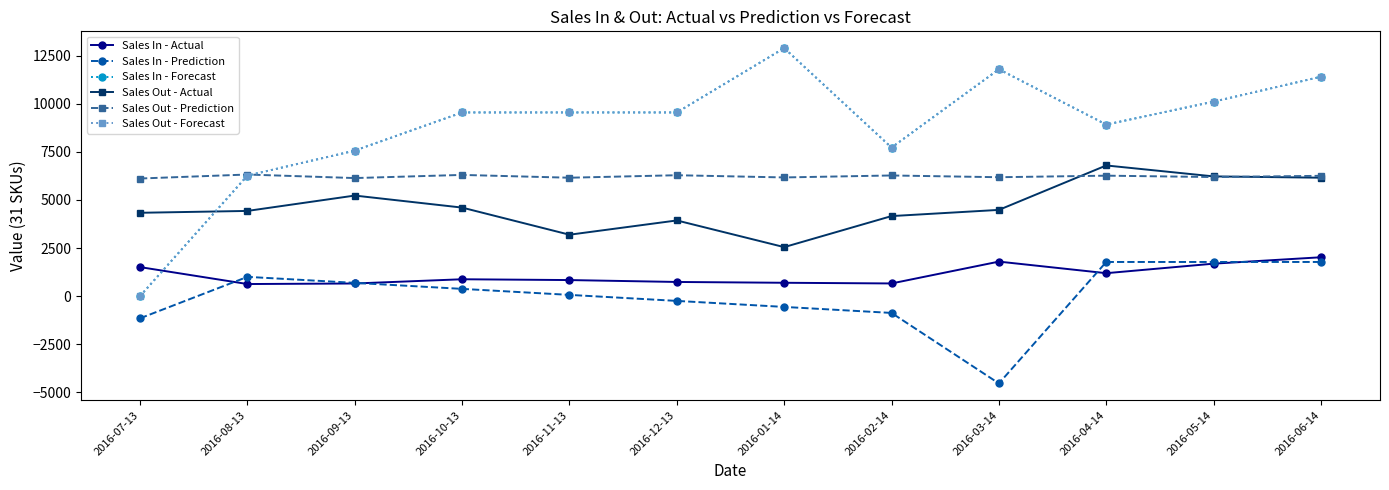

Is this an area chart (filled region under the line)?

No